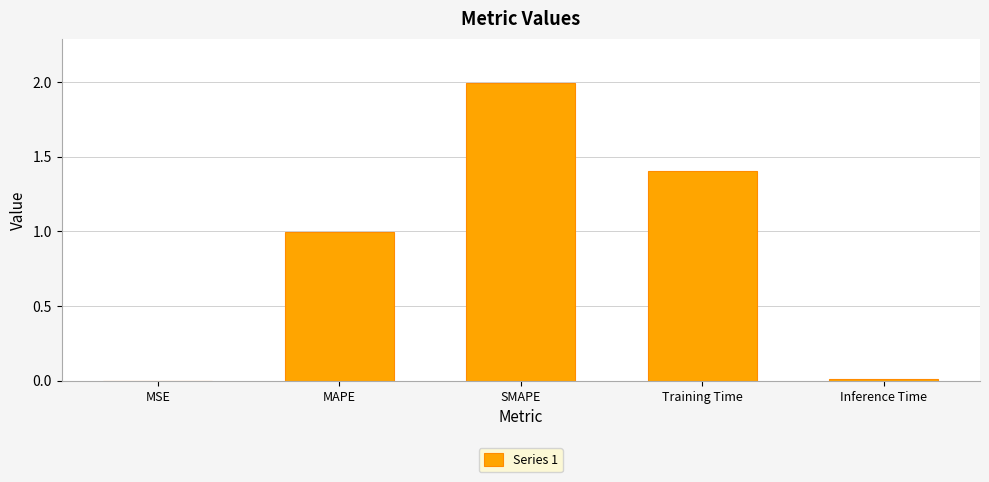

What is the greatest value displayed?

2.0